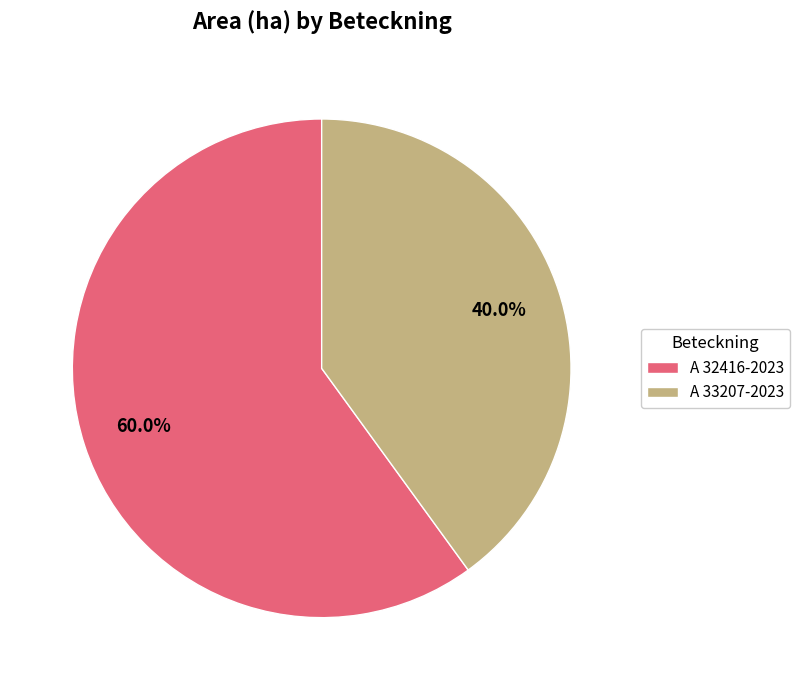

To the nearest percent, what portion does A 33207-2023 represent?

40%